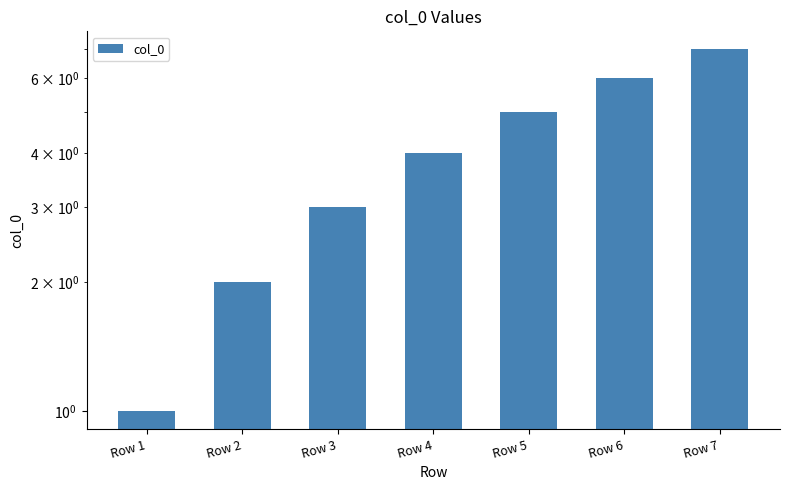

Reading left to right, extract all data points from this chart.

Row 1=1	Row 2=2	Row 3=3	Row 4=4	Row 5=5	Row 6=6	Row 7=7